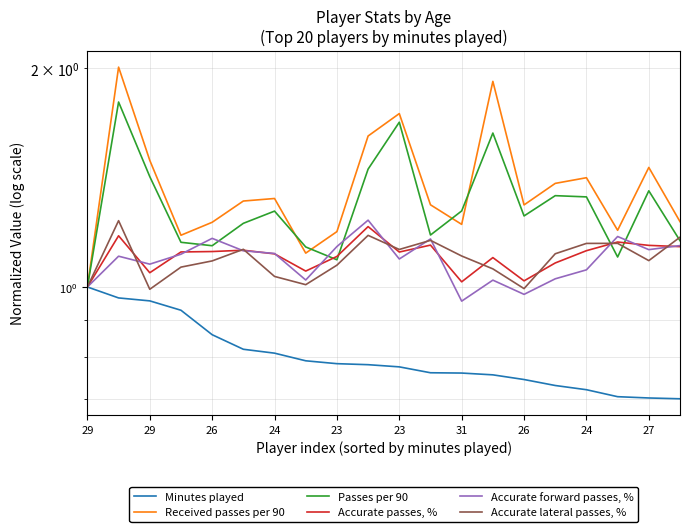

True or false: Passes per 90 and Received passes per 90 cross at least once.

True